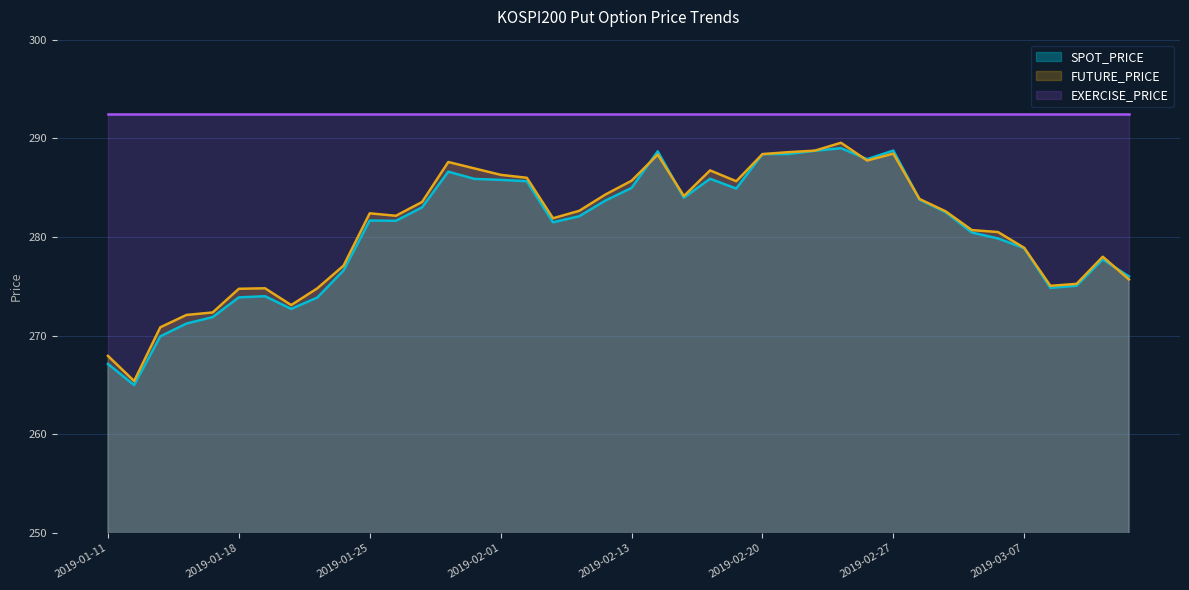

What is the difference between the highest and lowest values at 2019-02-20?

4.1